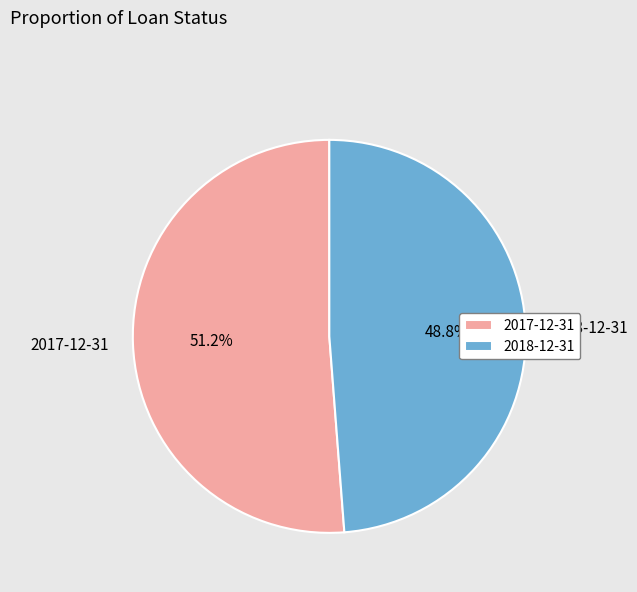

What is the total percentage of 2018-12-31 and 2017-12-31?

100.0%